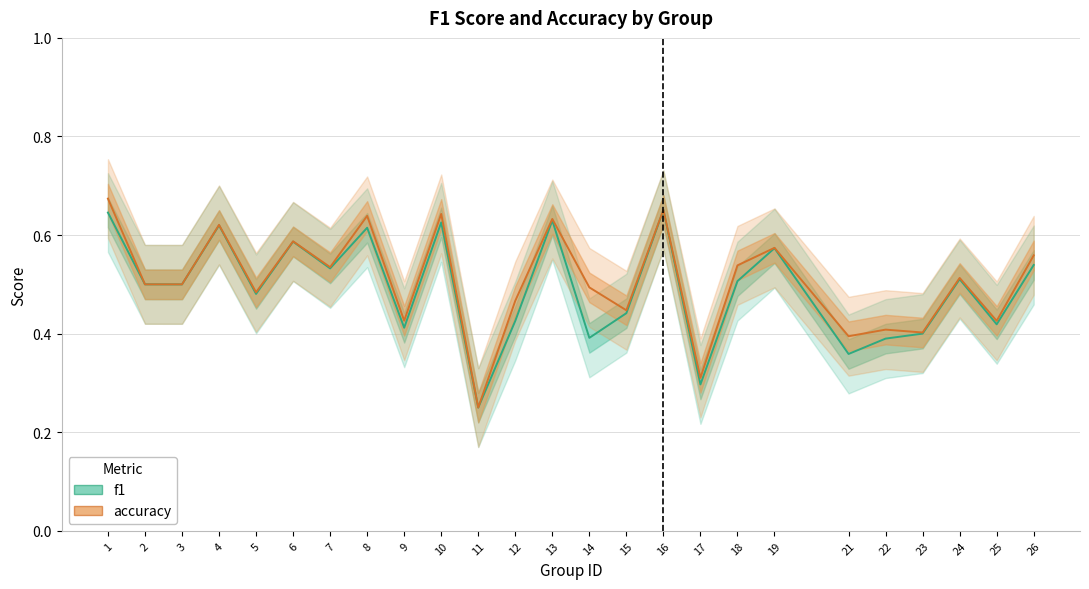

Which category has the highest value in the accuracy series?

1